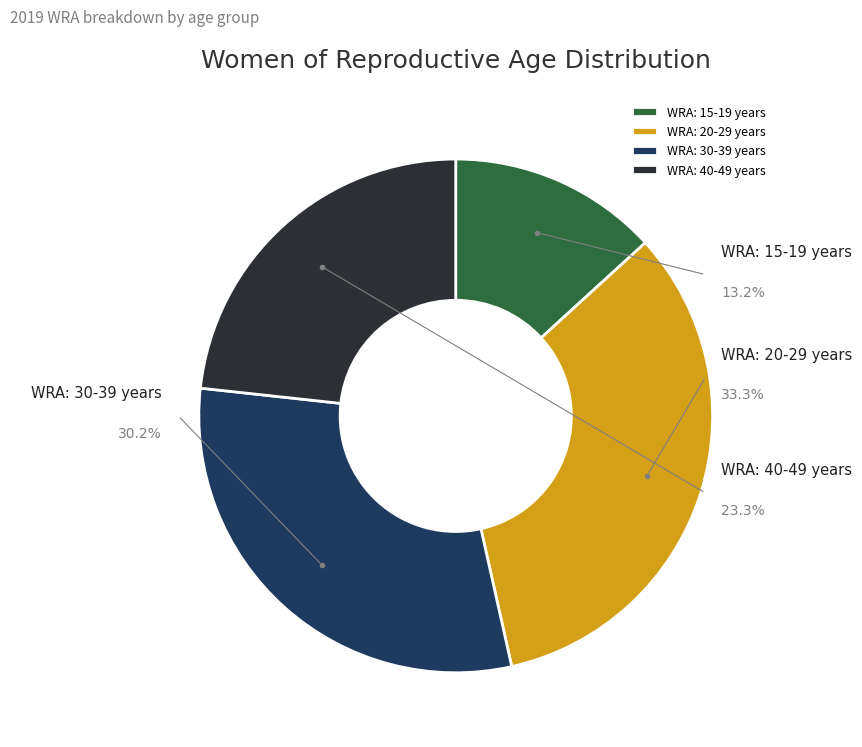

Is the sum of WRA: 20-29 years and WRA: 40-49 years greater than half?

Yes